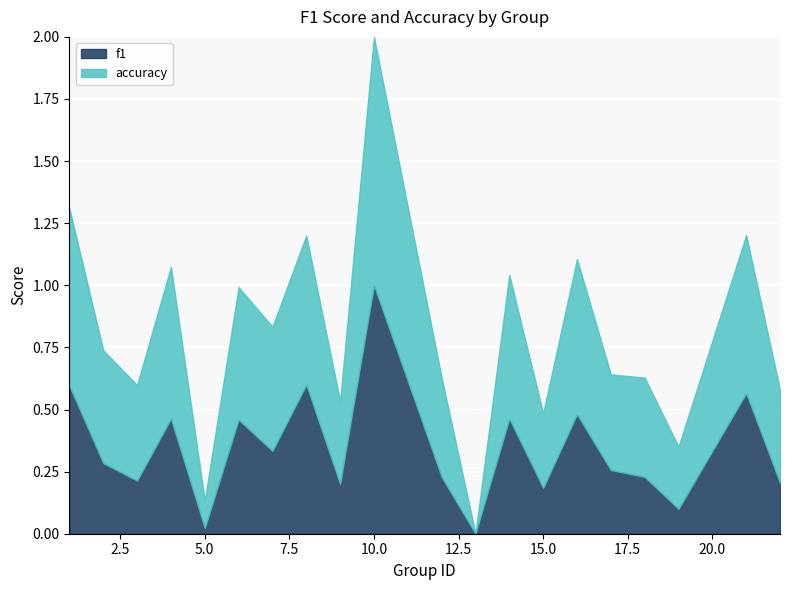

Count the number of categories in the chart.

20